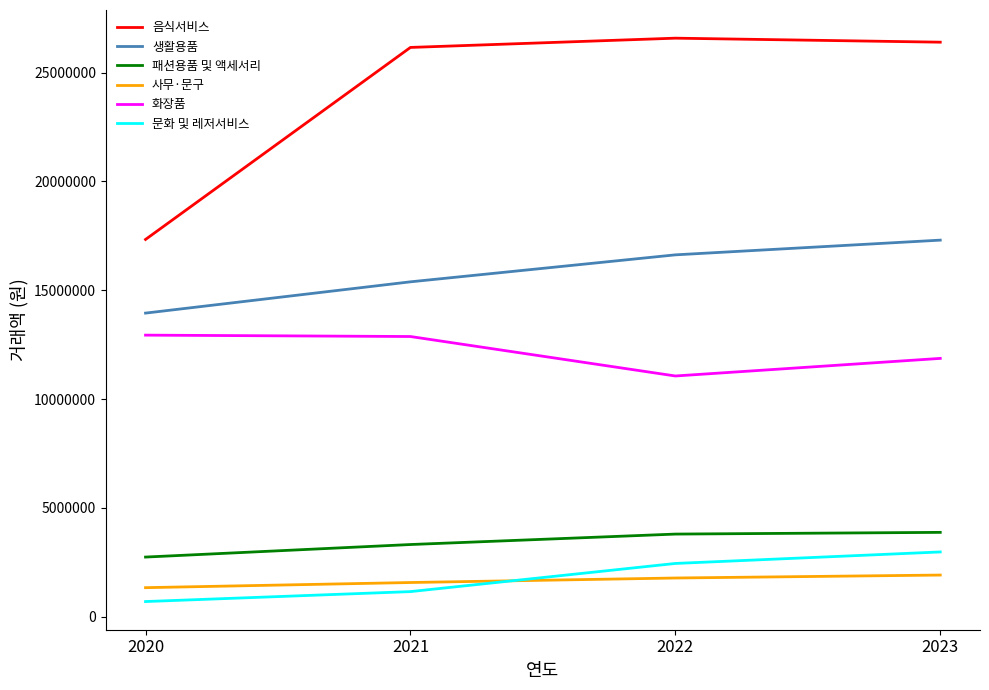

What is the average value of the 사무·문구 series?

1652668